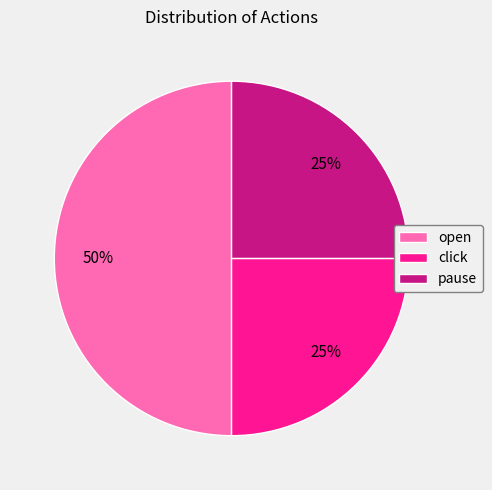

Does click account for over 50% of the chart?

No